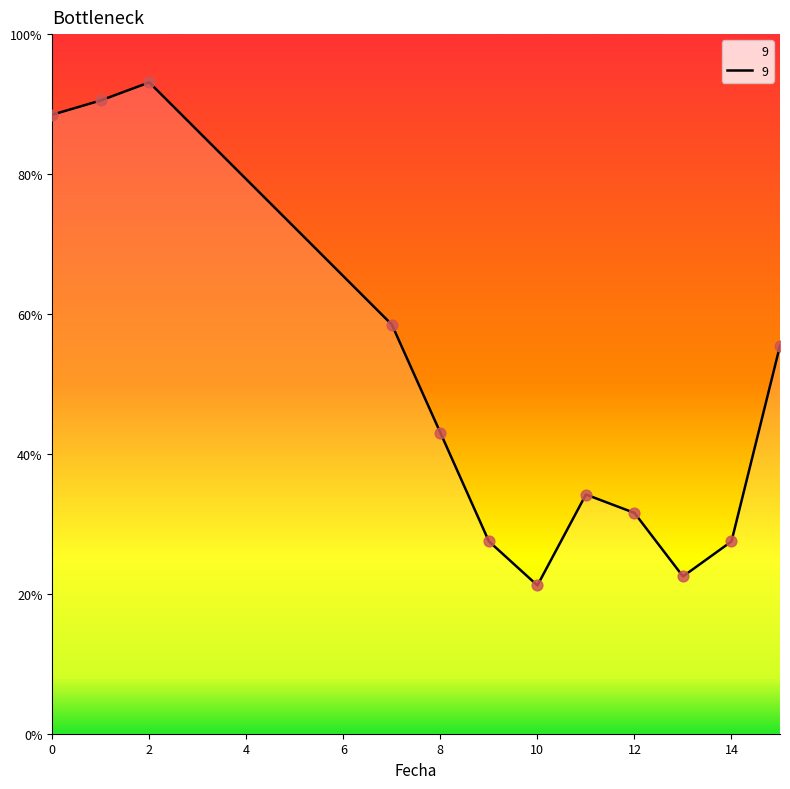

What is the minimum value shown in the chart?

21.2